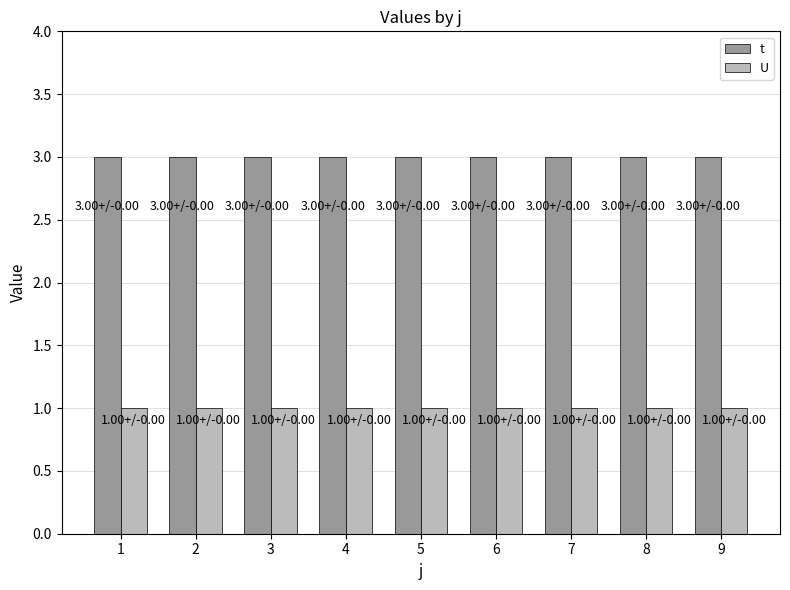

Rank the series by their maximum value, from lowest to highest.

U, t